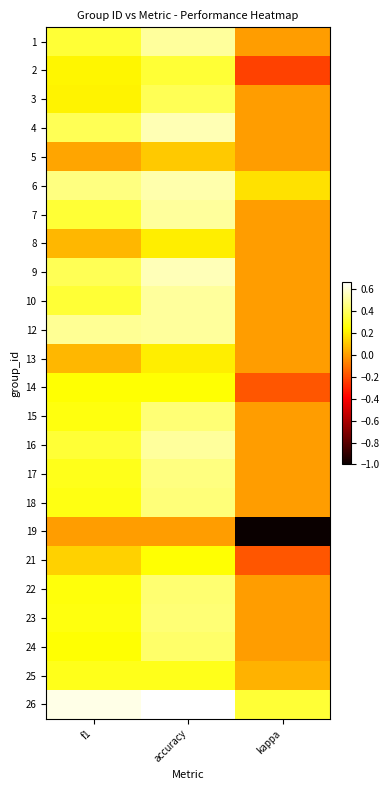

Rank the series by their maximum value, from lowest to highest.

19, 5, 8, 13, 14, 21, 25, 2, 3, 24, 22, 15, 23, 18, 17, 1, 7, 10, 12, 16, 6, 4, 9, 26